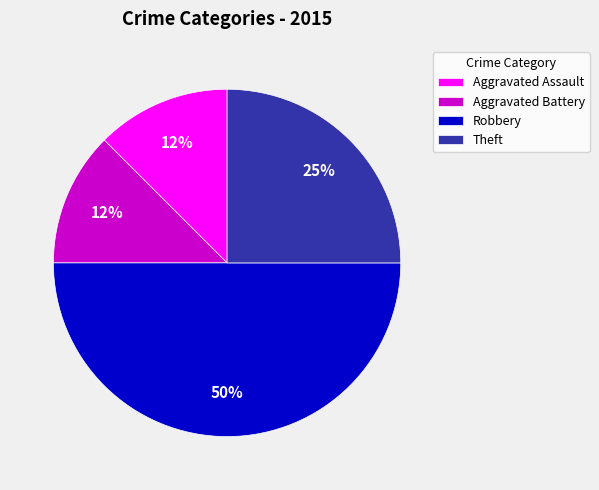

Between Robbery and Theft, which is larger?

Robbery